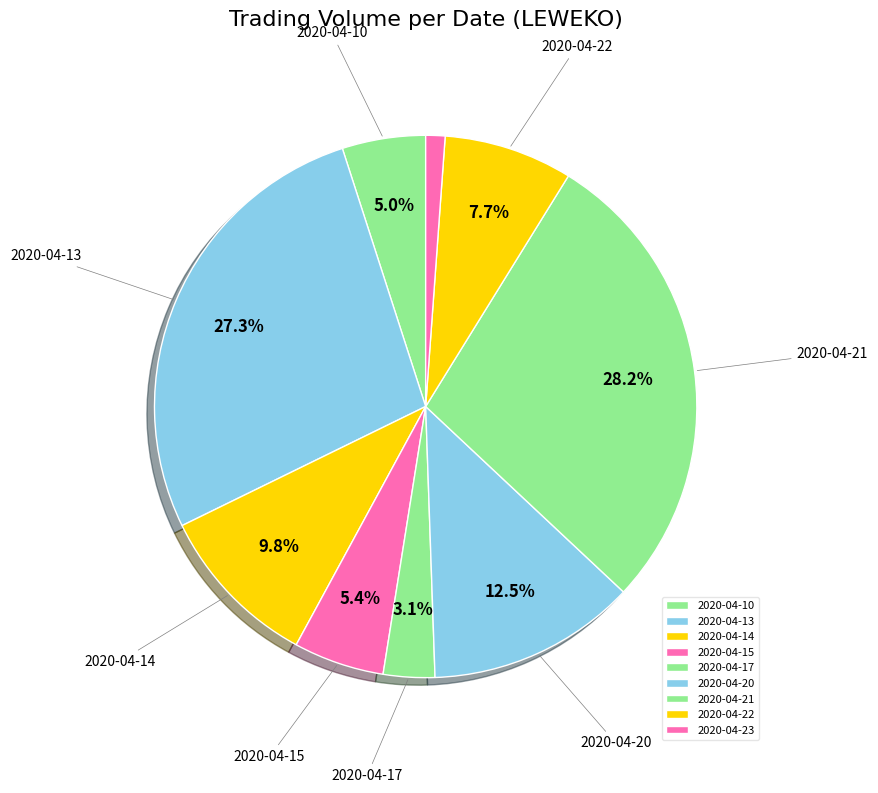

Is there any slice that represents more than half of the pie?

No